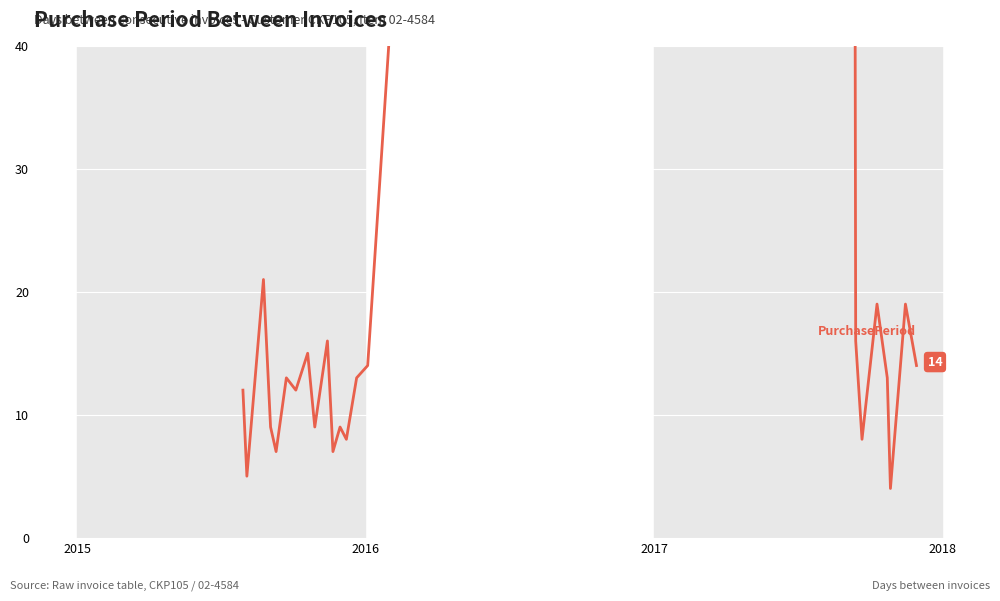

What is the greatest value displayed?

602